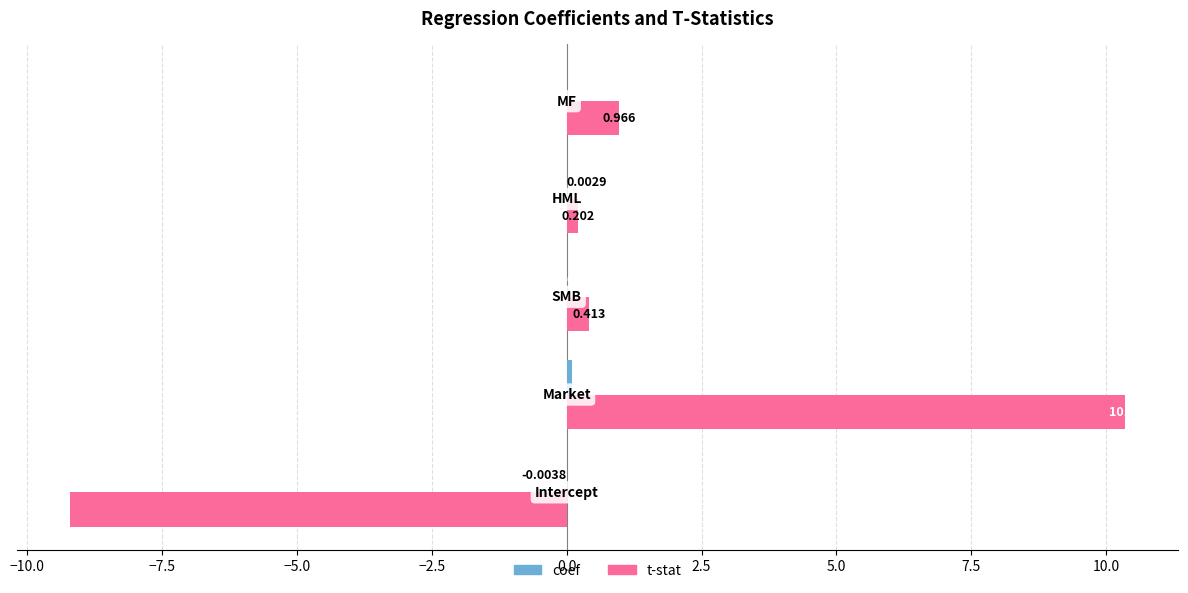

Which series has the largest total across all categories?

t-stat